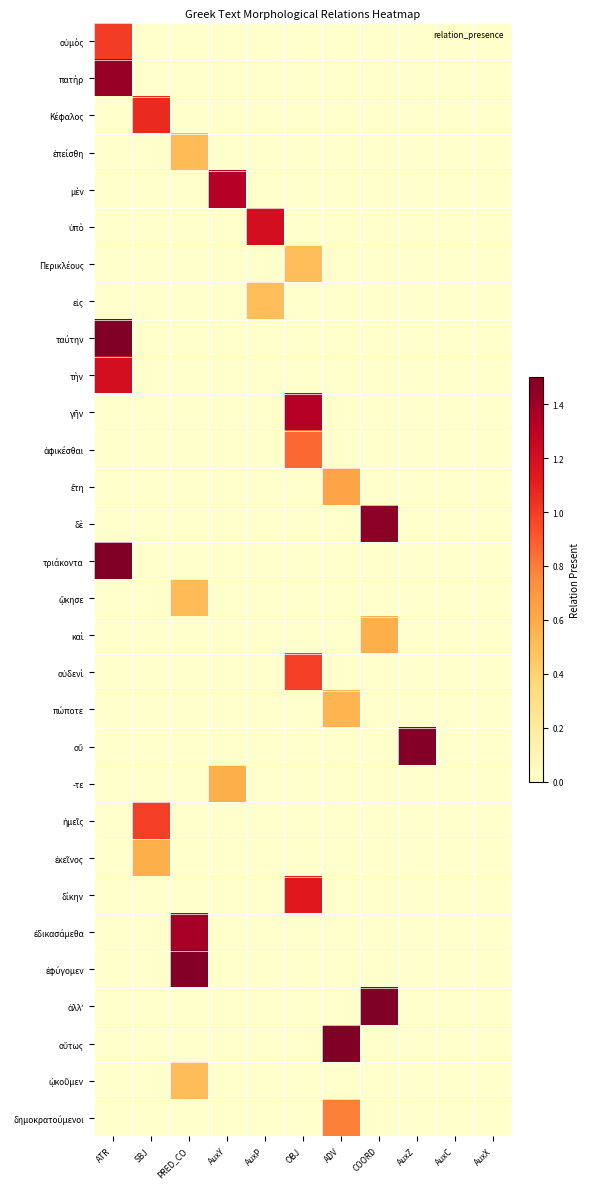

Which label corresponds to the smallest value in the chart?

SBJ